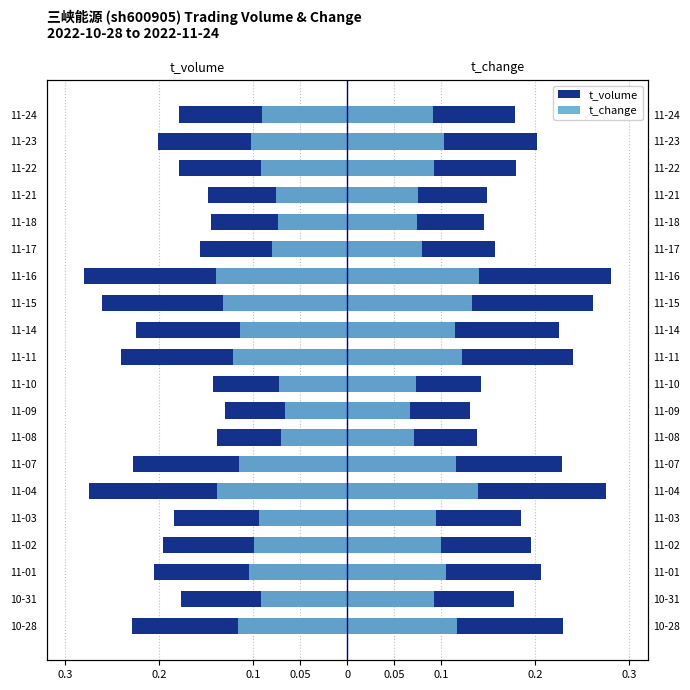

Which series has the largest total across all categories?

t_change (Census 2010)